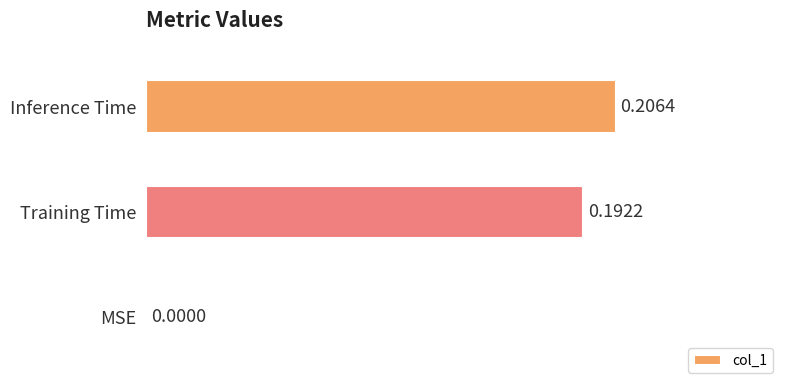

Count the number of data series in this chart.

1